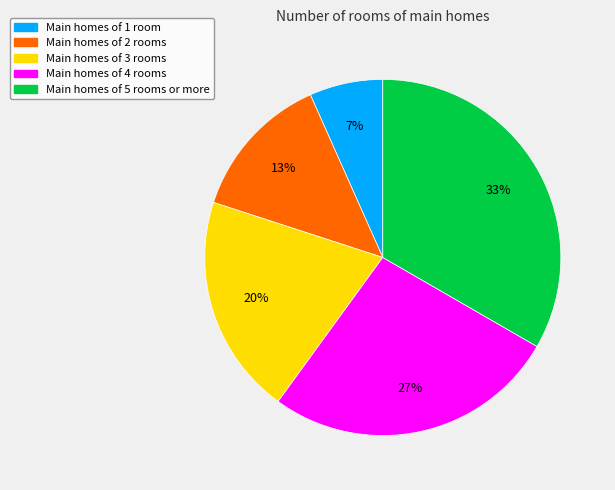

To the nearest percent, what is the average slice percentage?

20%